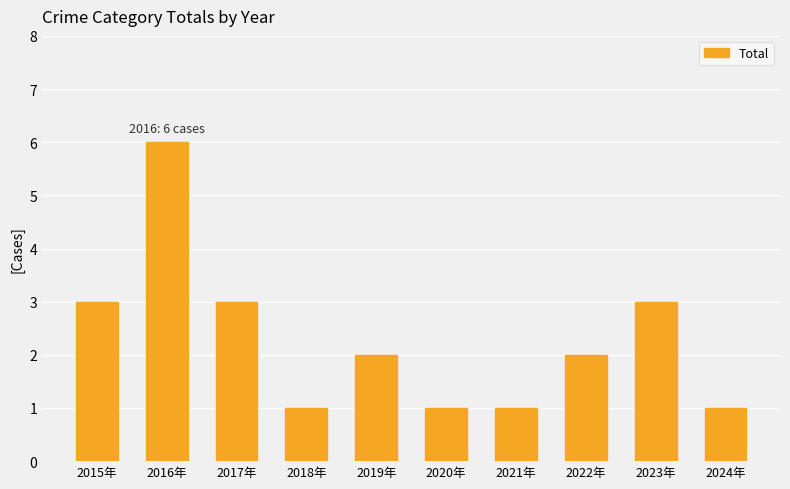

Reading left to right, list all the values displayed in this chart.

2015年=3	2016年=6	2017年=3	2018年=1	2019年=2	2020年=1	2021年=1	2022年=2	2023年=3	2024年=1